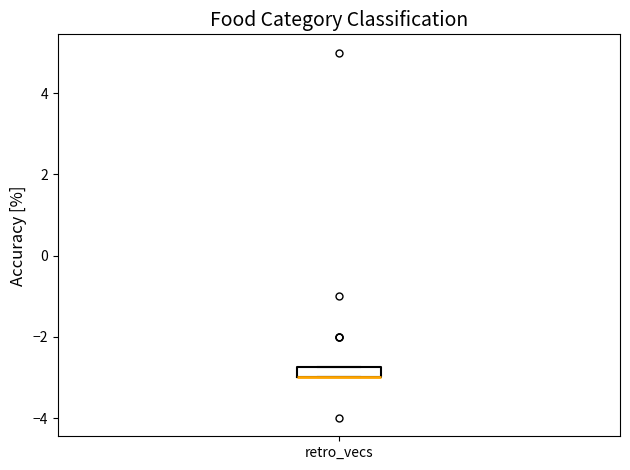

Where is the lower edge of the box for retro_vecs on the y-axis? The values are not printed on the chart, so give them approximately, as read against the axis.

-3.0